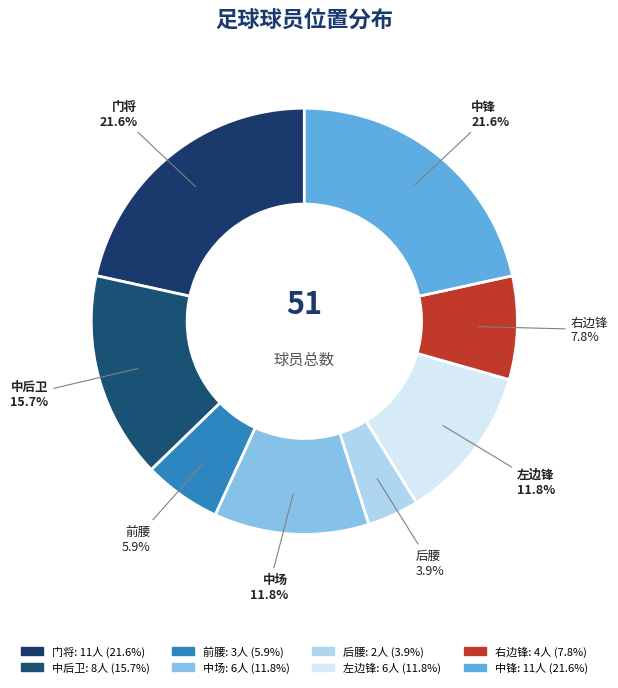

Count the number of slices in the pie.

8